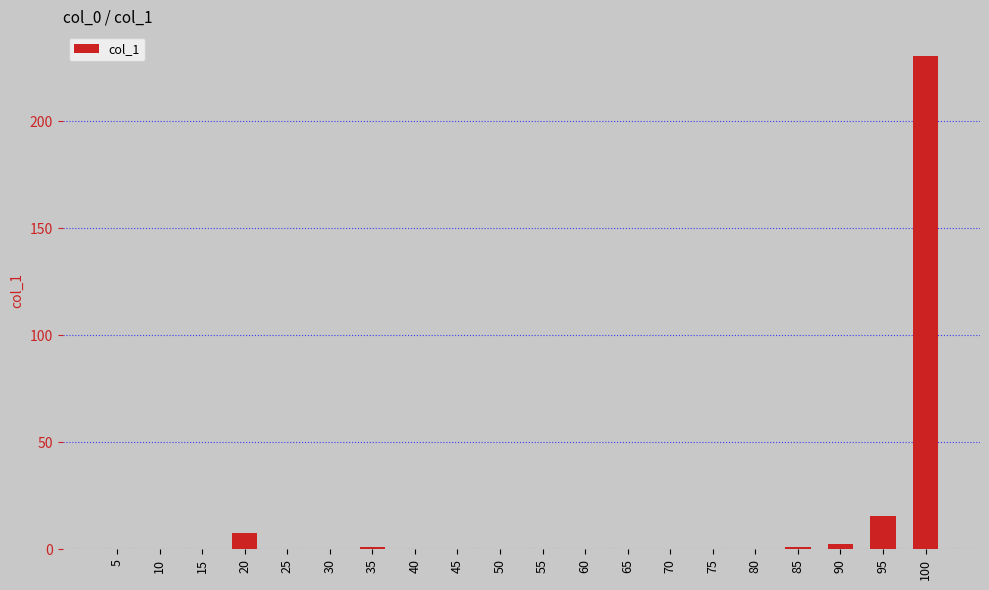

The value at 45 is 0.0. True or false?

True